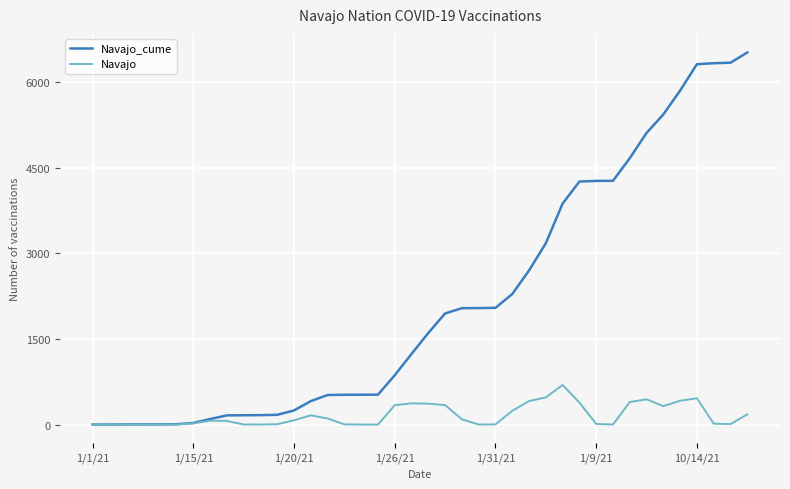

List the series in order of their peak value, highest first.

Navajo_cume, Navajo